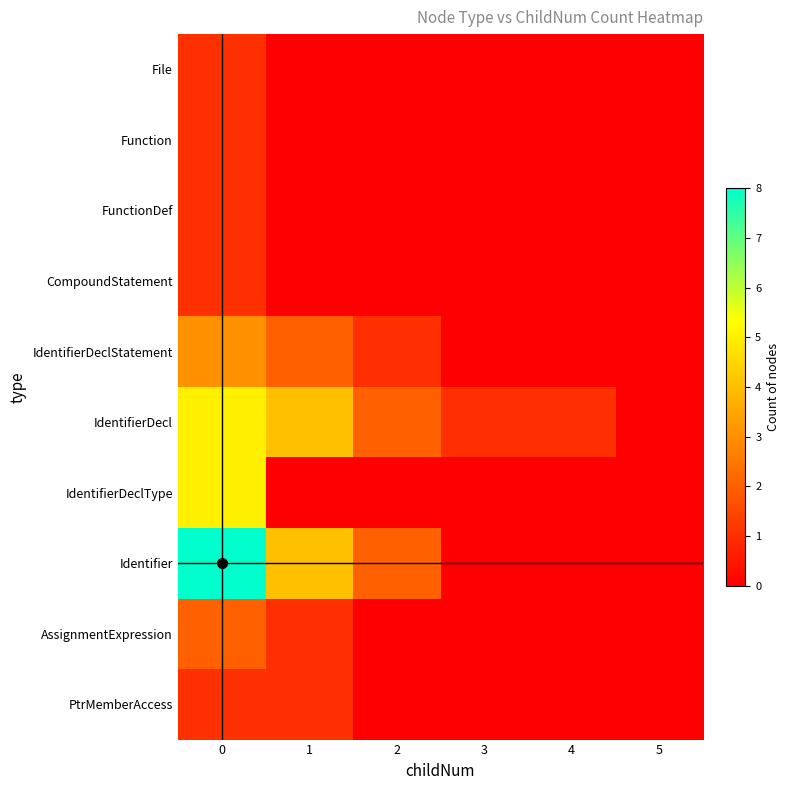

How many distinct data groups are displayed?

10